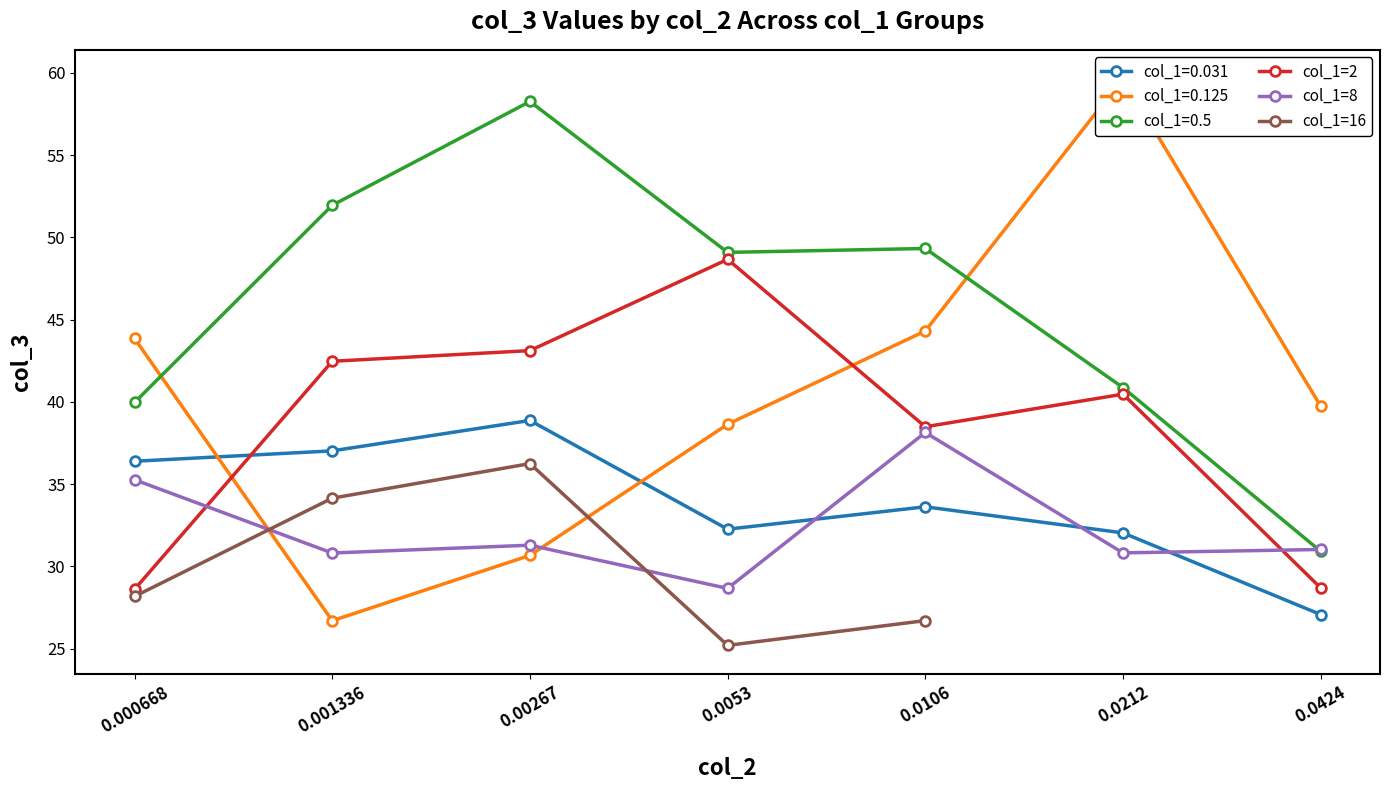

Between 0.00267 and 0.000668, which is larger?

0.00267